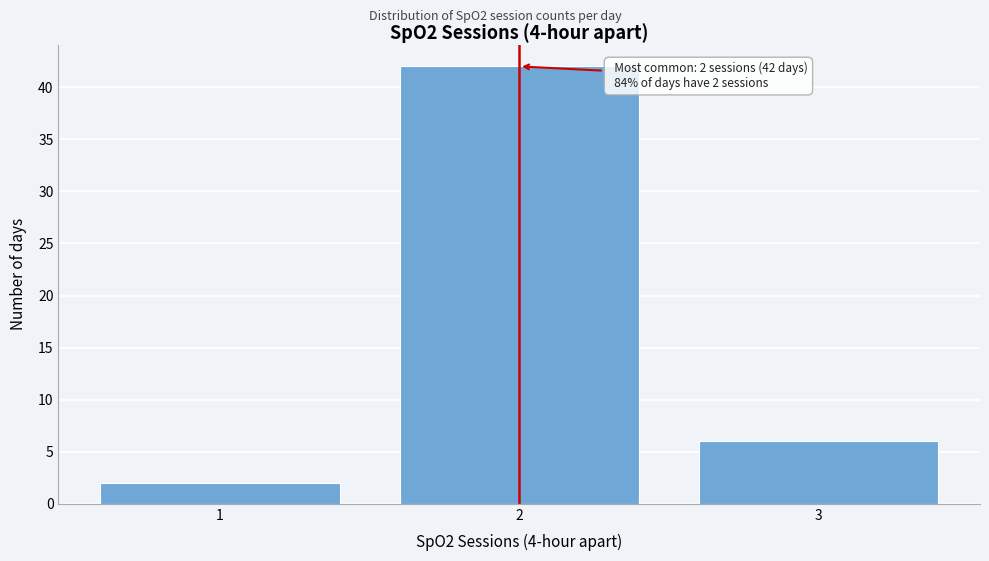

Reading left to right, extract all data points from this chart.

1=2	2=42	3=6